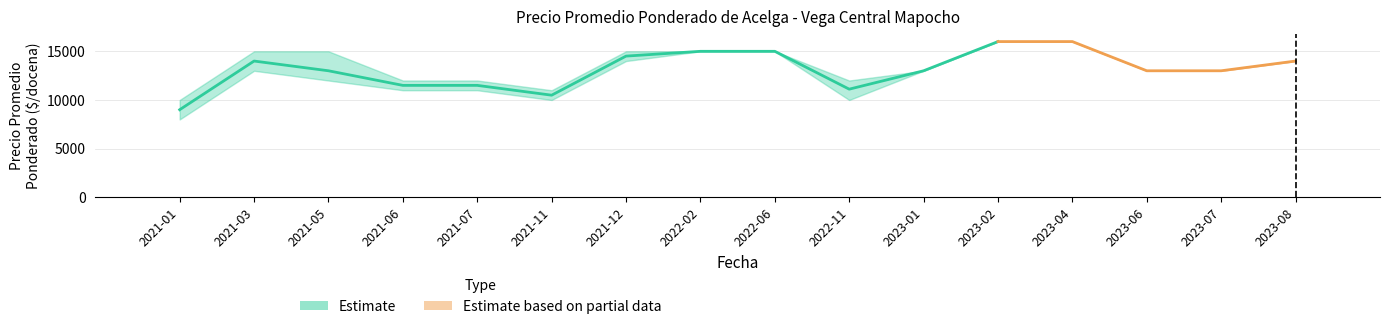

Which has a higher value, 2023-04 or 2021-07?

2023-04